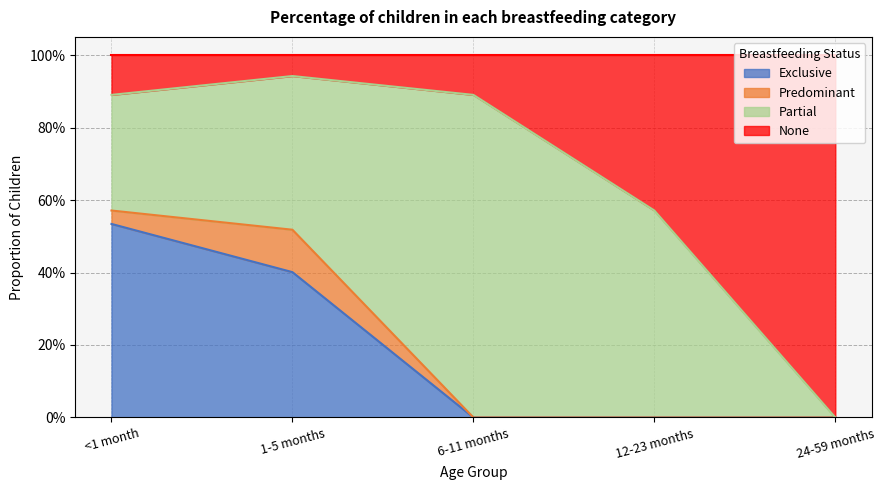

What are all the series names shown in the legend?

Exclusive, Predominant, Partial, None